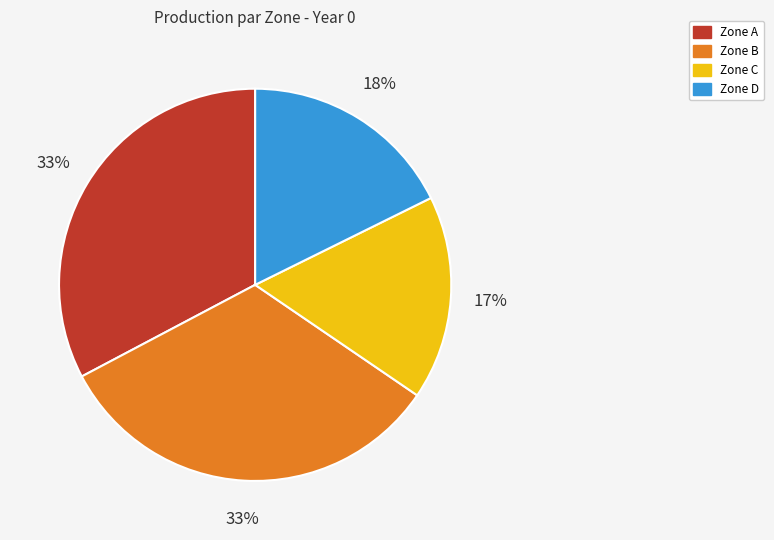

Is there any slice that represents more than half of the pie?

No